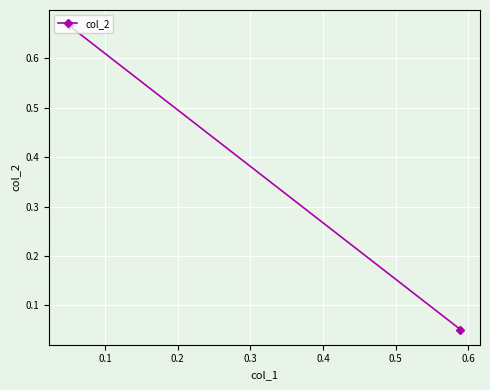

What is the sum of all values?

0.7